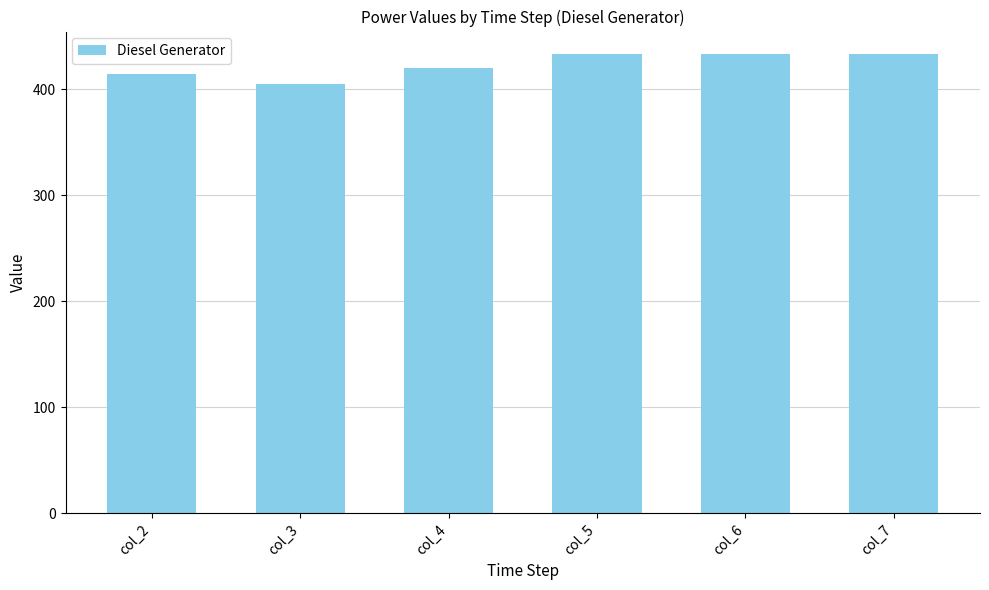

What is the ratio of the value at col_2 to the value at col_3?

1.0